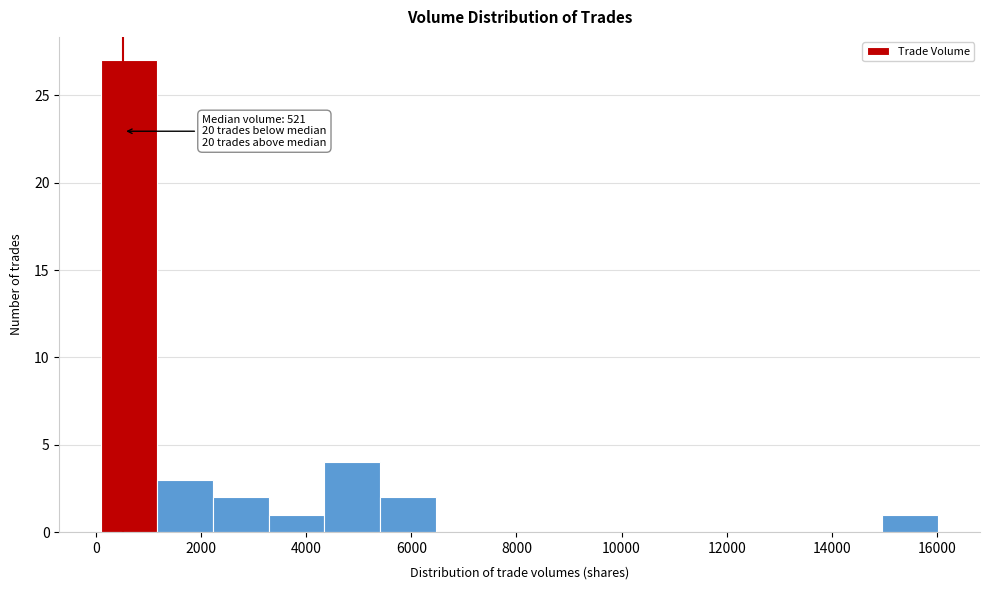

Over which range of the x-axis is the bar tallest?

200 to 1200